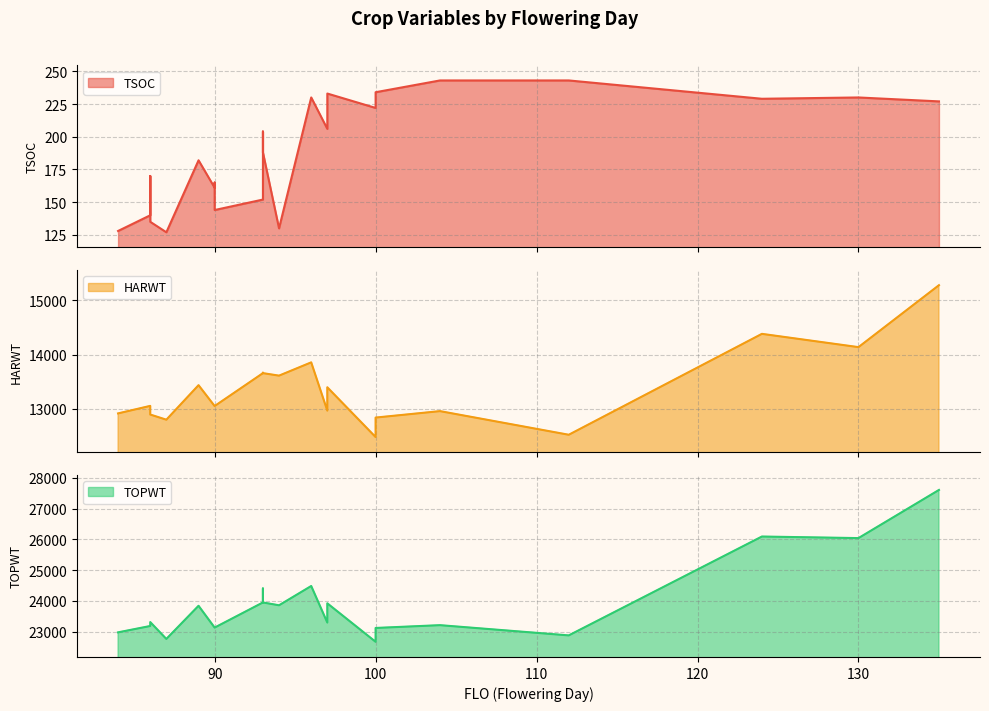

What is the difference between the second highest and minimum values in the TOPWT series?

3426